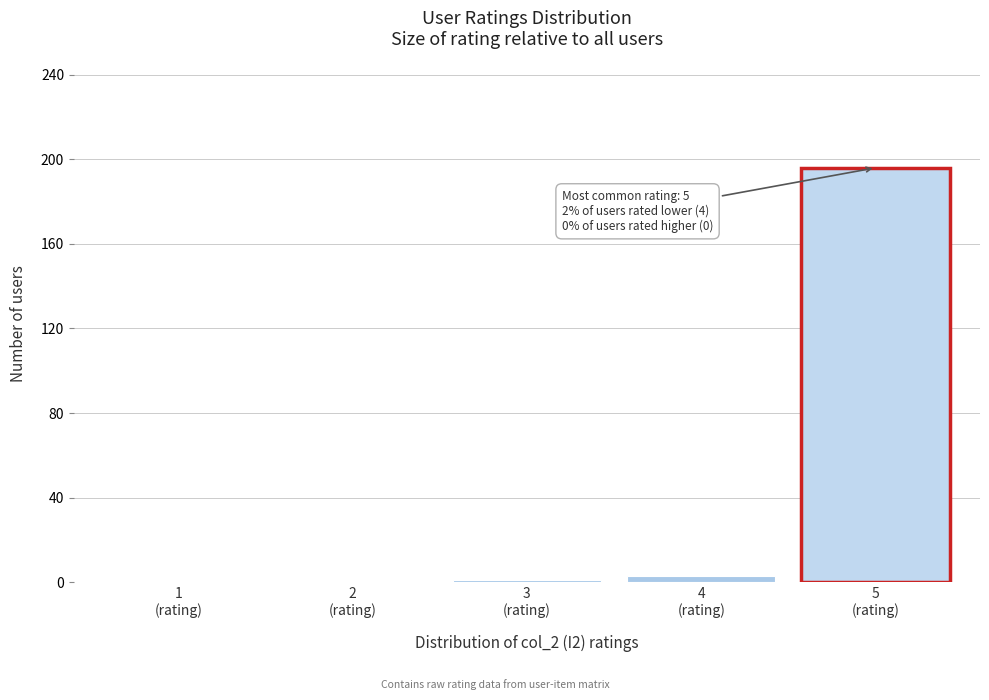

Which range on the x-axis has the tallest bar?

4.5 to 5.5